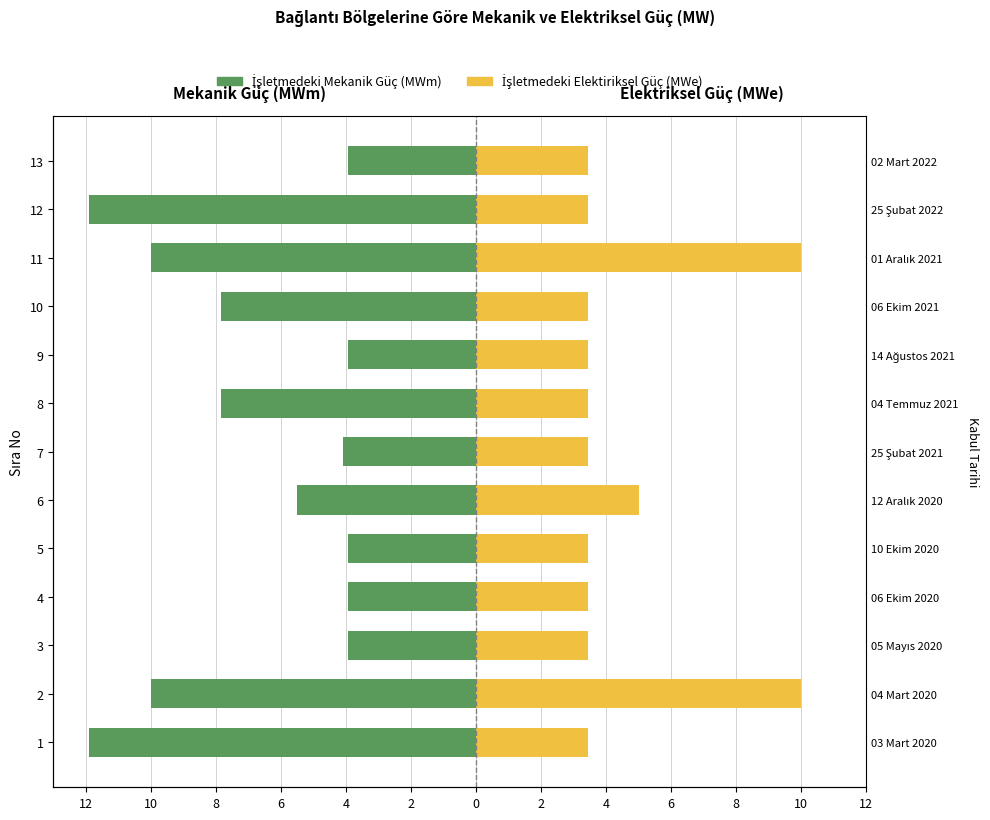

How many groups of bars are there?

13